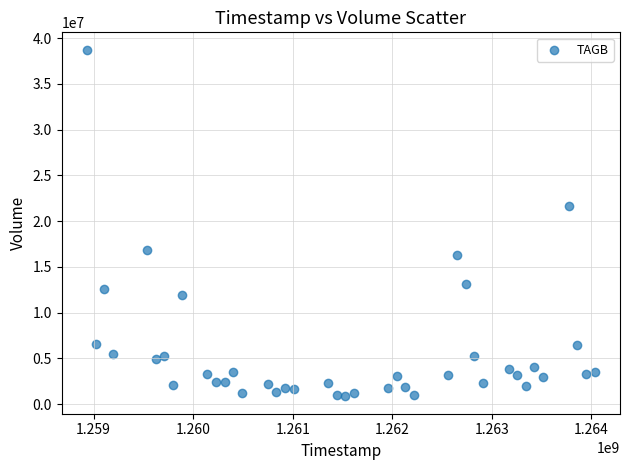

What is the range of Y values (max minus min)?

37890100